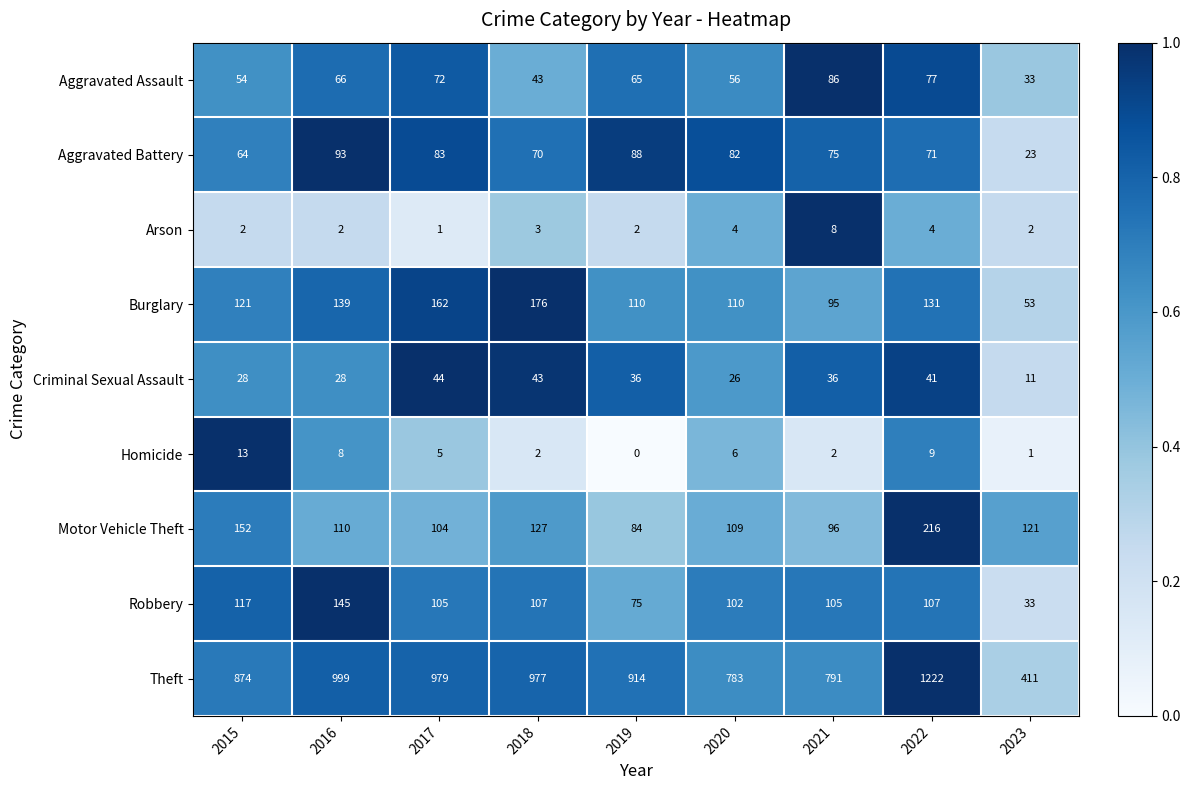

Rank the series by their maximum value, from lowest to highest.

Arson, Homicide, Criminal Sexual Assault, Aggravated Assault, Aggravated Battery, Robbery, Burglary, Motor Vehicle Theft, Theft